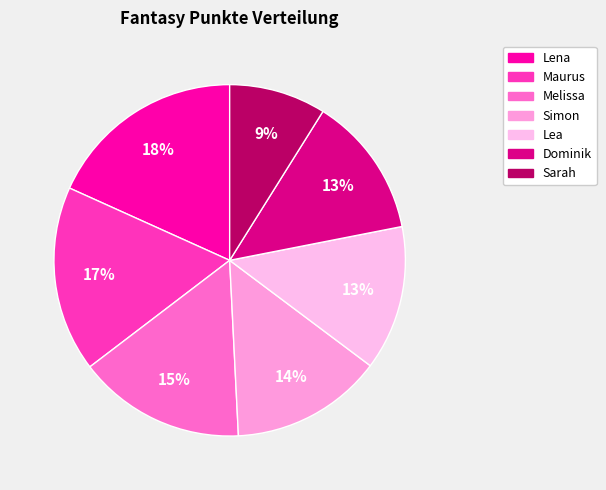

Combined, do Lea and Dominik account for over 50%?

No